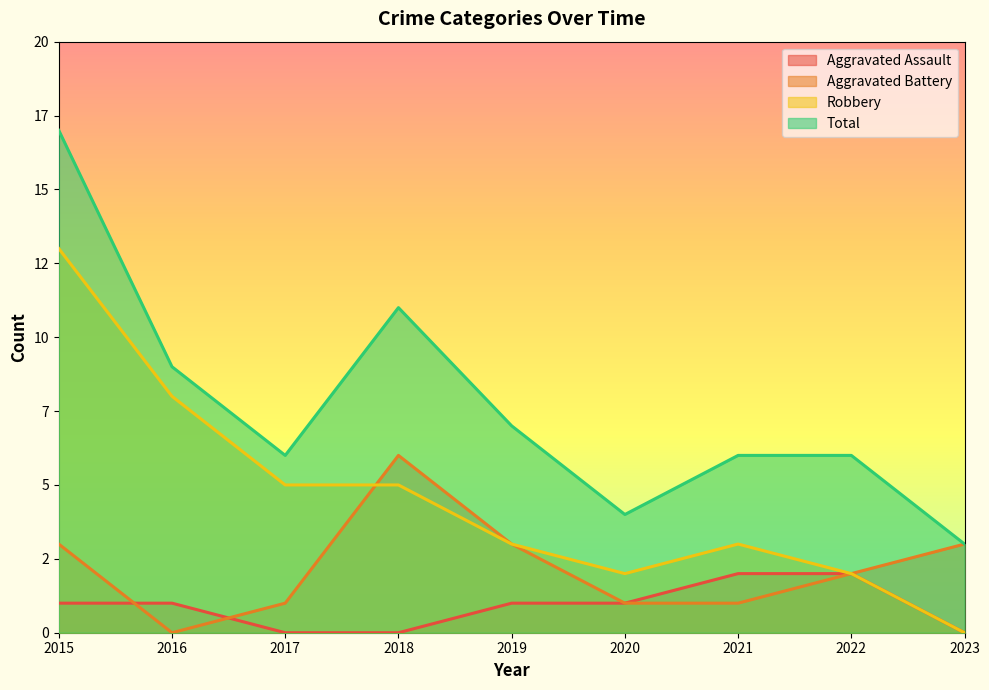

What is the sum of the Aggravated Battery values at 2022 and 2015?

5